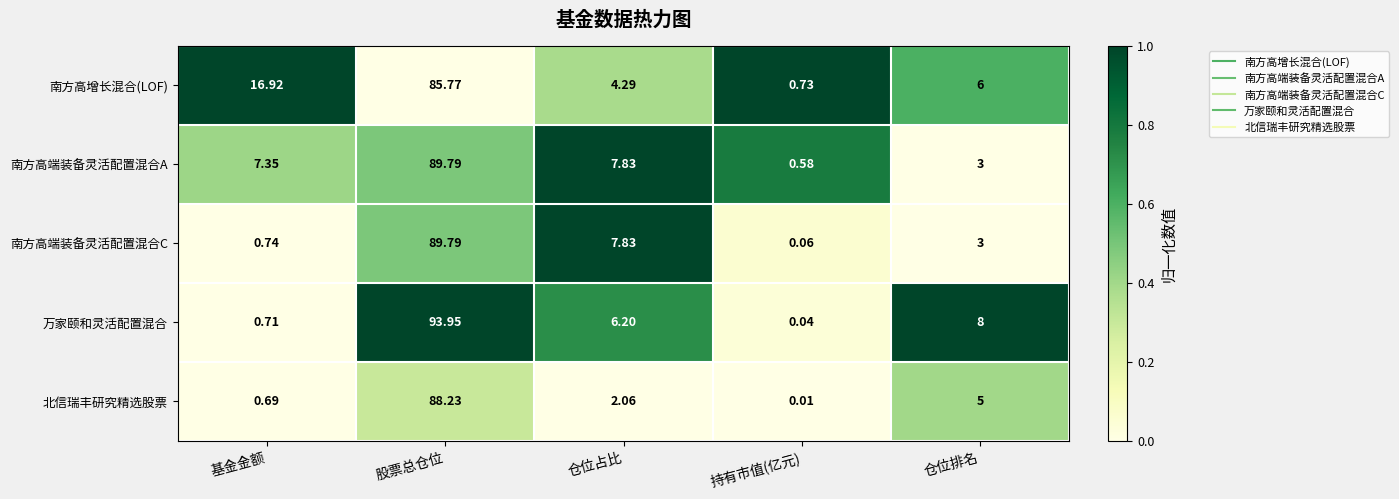

At which label does 万家颐和灵活配置混合 first exceed 6?

股票总仓位